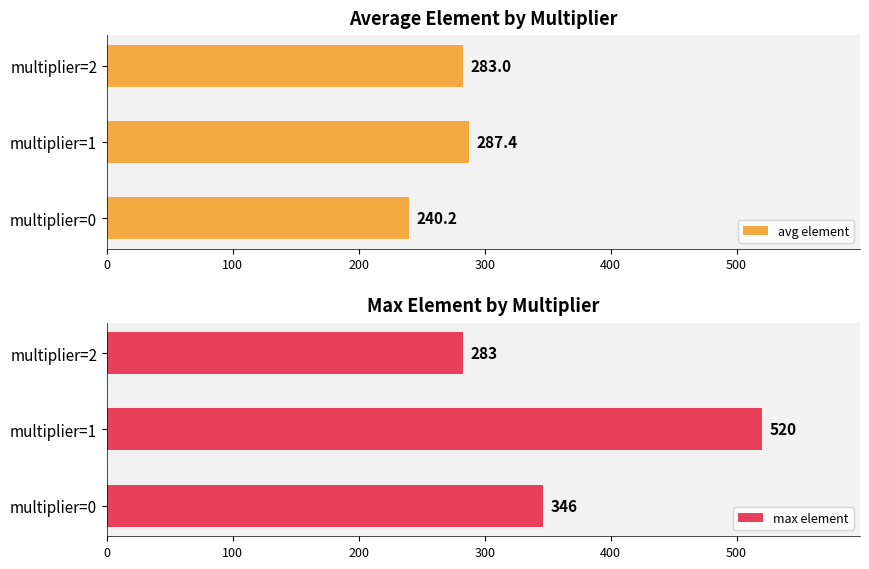

The avg element series shows 283.0 at multiplier=2. True or false?

True